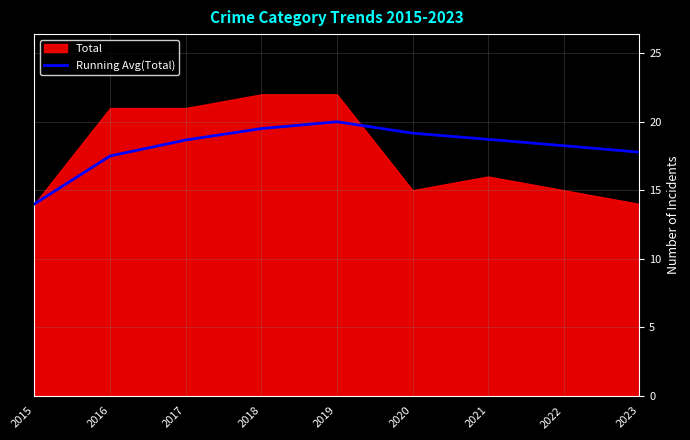

The Running Avg(Total) series shows 14.0 at 2015. True or false?

True